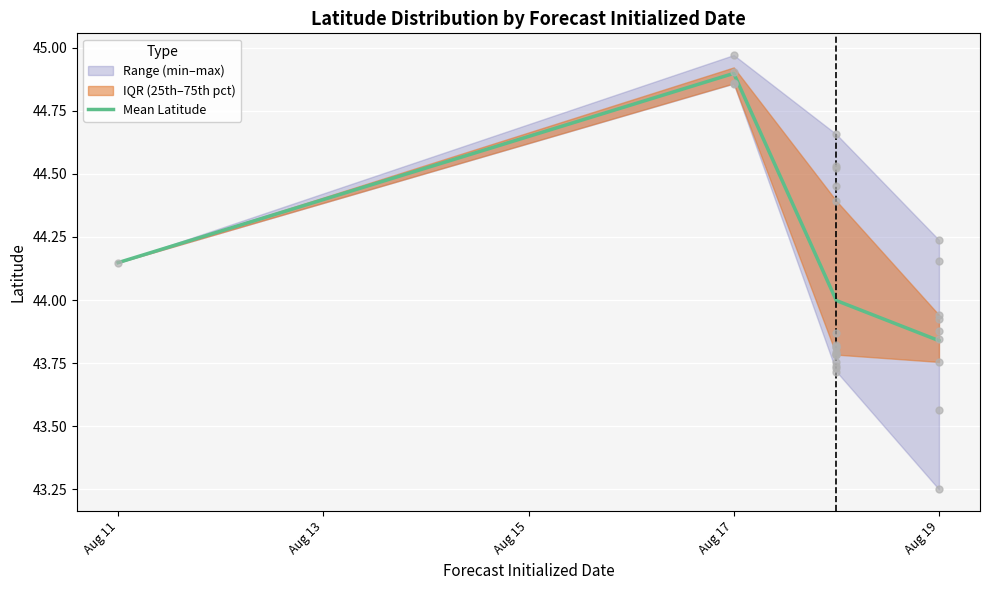

True or false: Mean Latitude has a value of 14.6 at Aug 17.

False